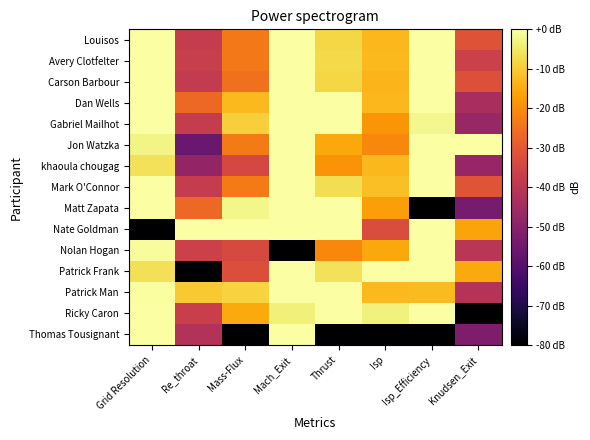

Which series has the widest spread of values?

Nate Goldman